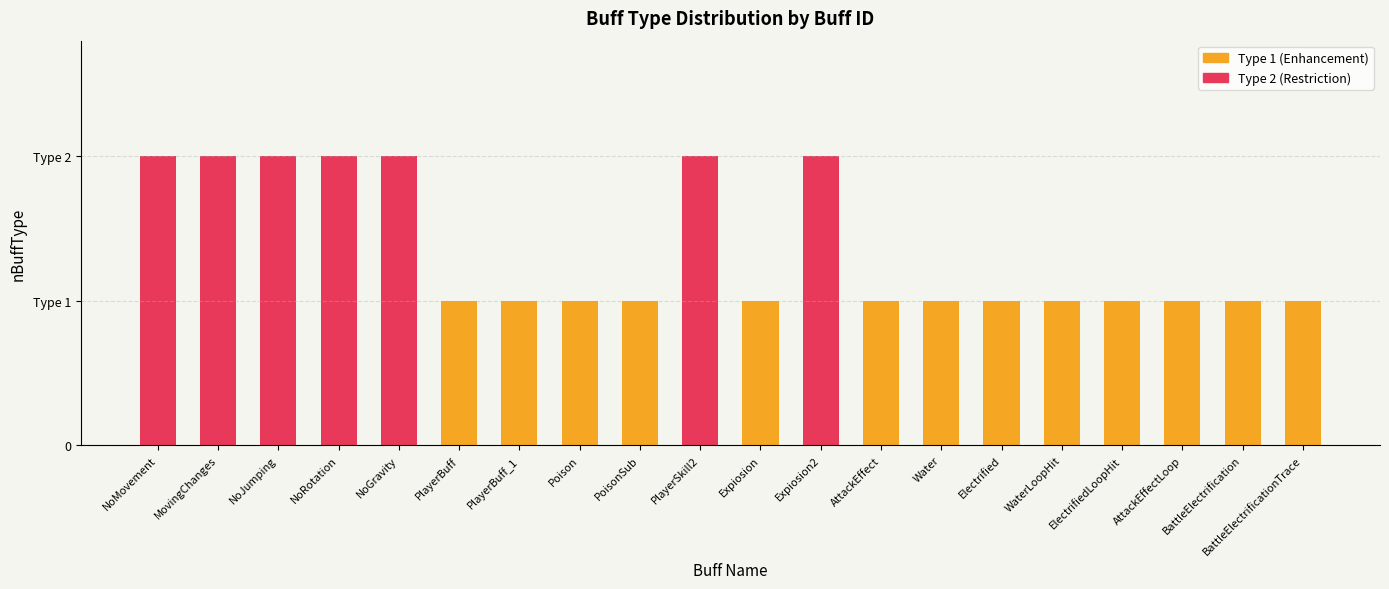

What is the maximum value for Type 2 (Restriction)?

2